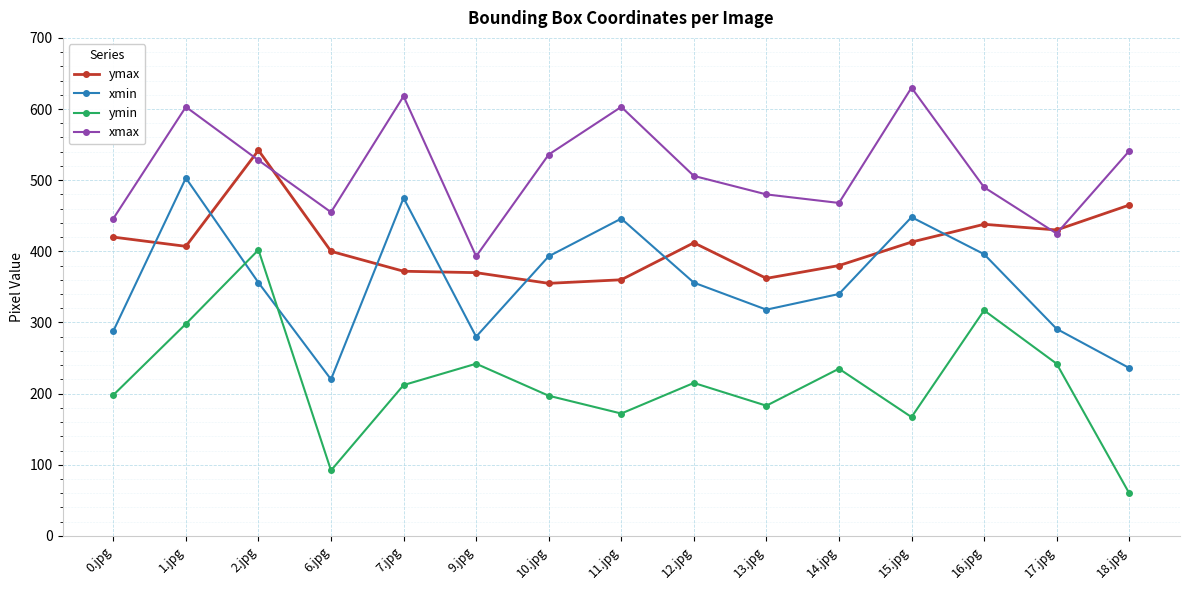

Which category has the highest value across all series?

15.jpg